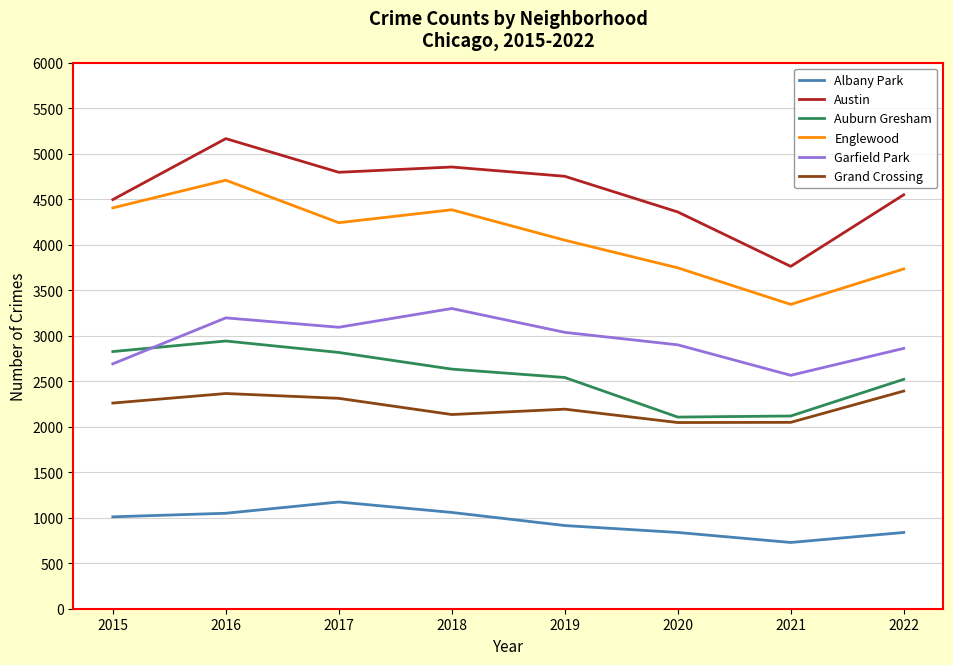

Which series changed the most between 2015 and 2017?

Garfield Park